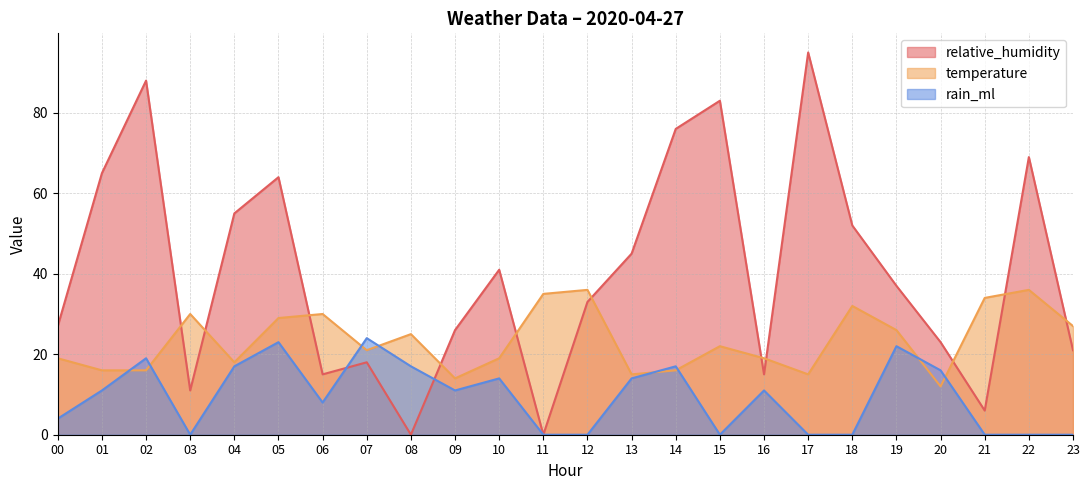

List the labels in order of temperature value, smallest first.

20, 09, 13, 17, 01, 02, 14, 04, 00, 10, 16, 07, 15, 08, 19, 23, 05, 03, 06, 18, 21, 11, 12, 22